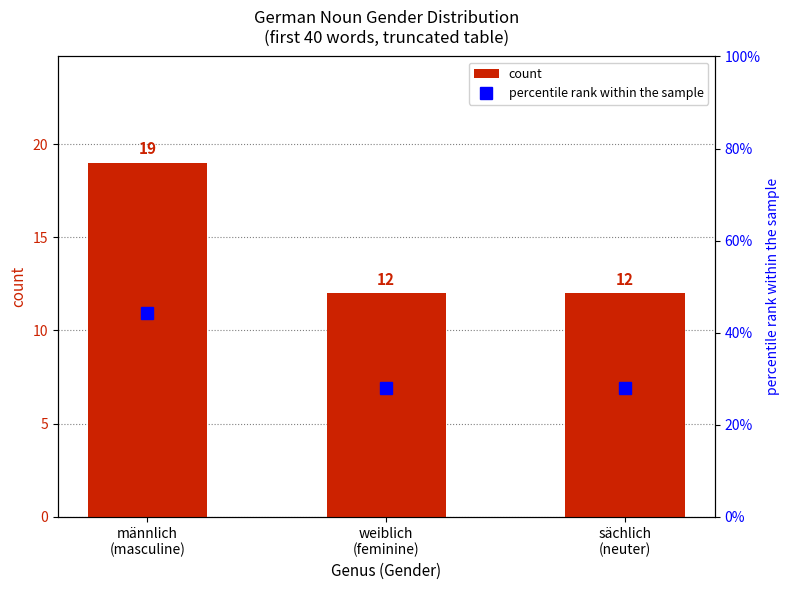

Which label corresponds to the smallest value in the chart?

weiblich
(feminine)